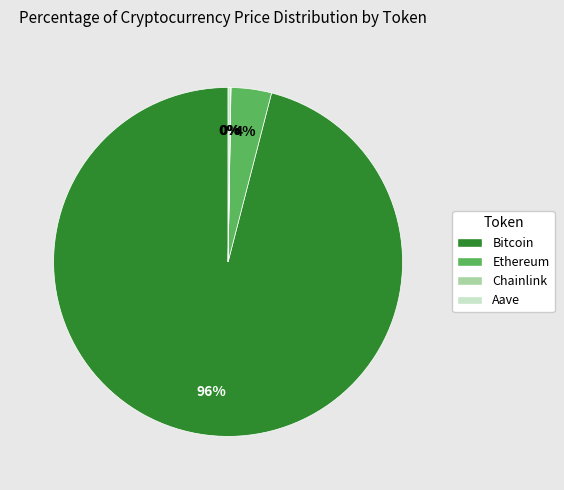

To the nearest percent, what is the average slice percentage?

25%